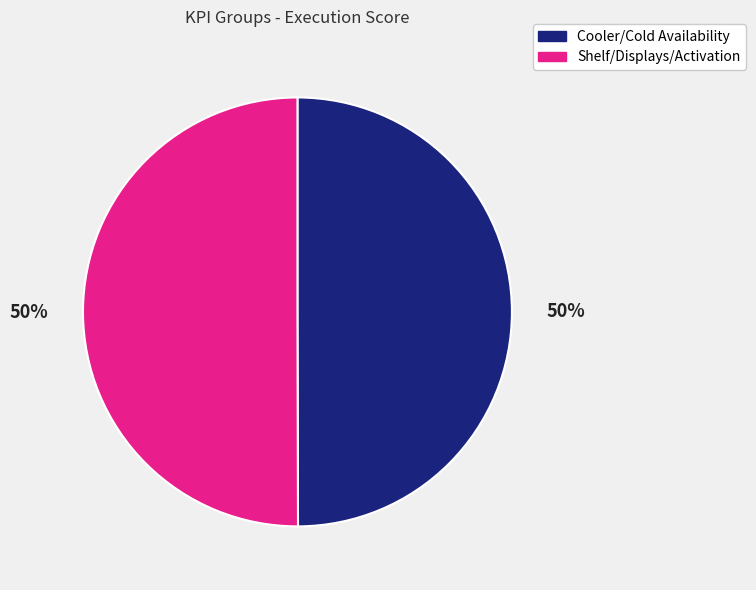

What percentage is the Shelf/Displays/Activation slice, to the nearest percent?

50%